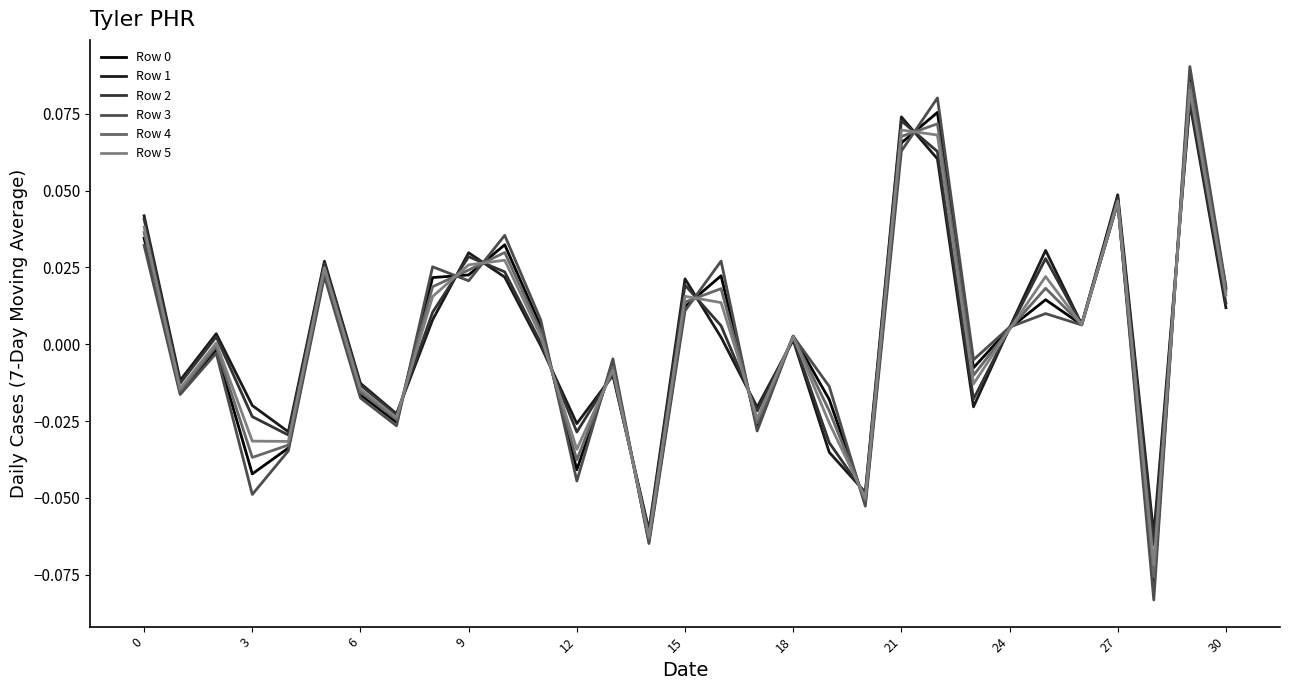

True or false: Row 2 and Row 1 cross at least once.

True